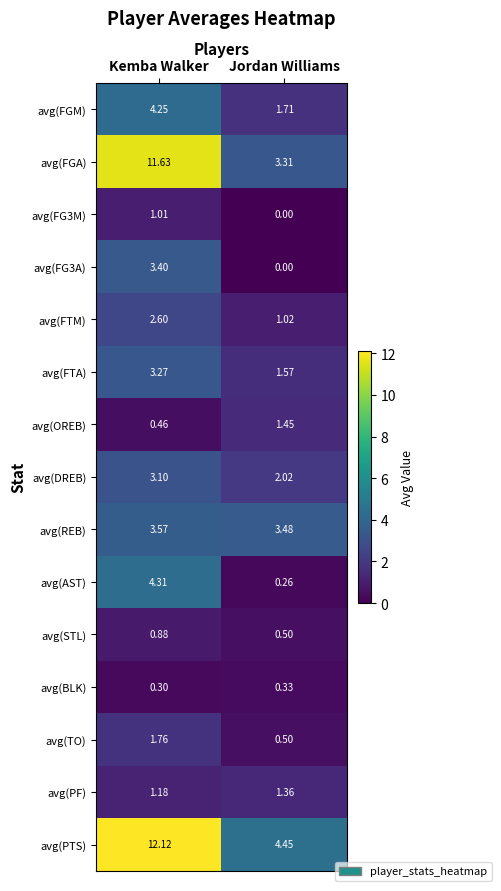

Which series has the widest spread of values?

avg(FGA)